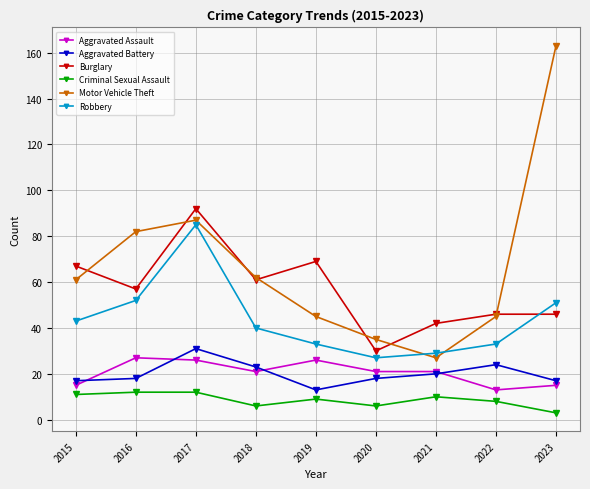

Rank the series by their maximum value, from lowest to highest.

Criminal Sexual Assault, Aggravated Assault, Aggravated Battery, Robbery, Burglary, Motor Vehicle Theft